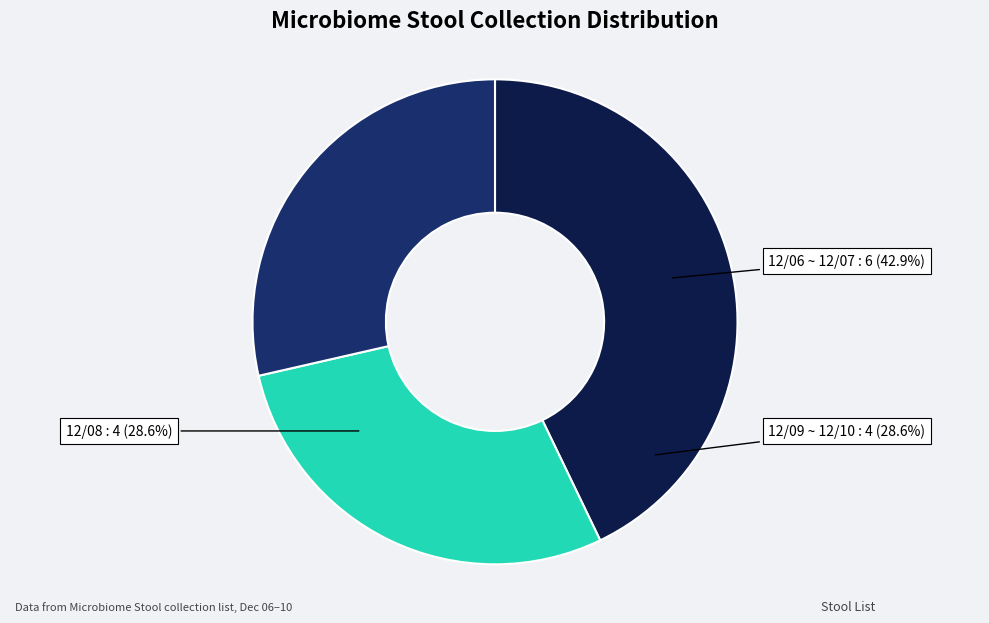

Rank the categories by value from highest to lowest.

12/06 ~ 12/07, 12/08, 12/09 ~ 12/10